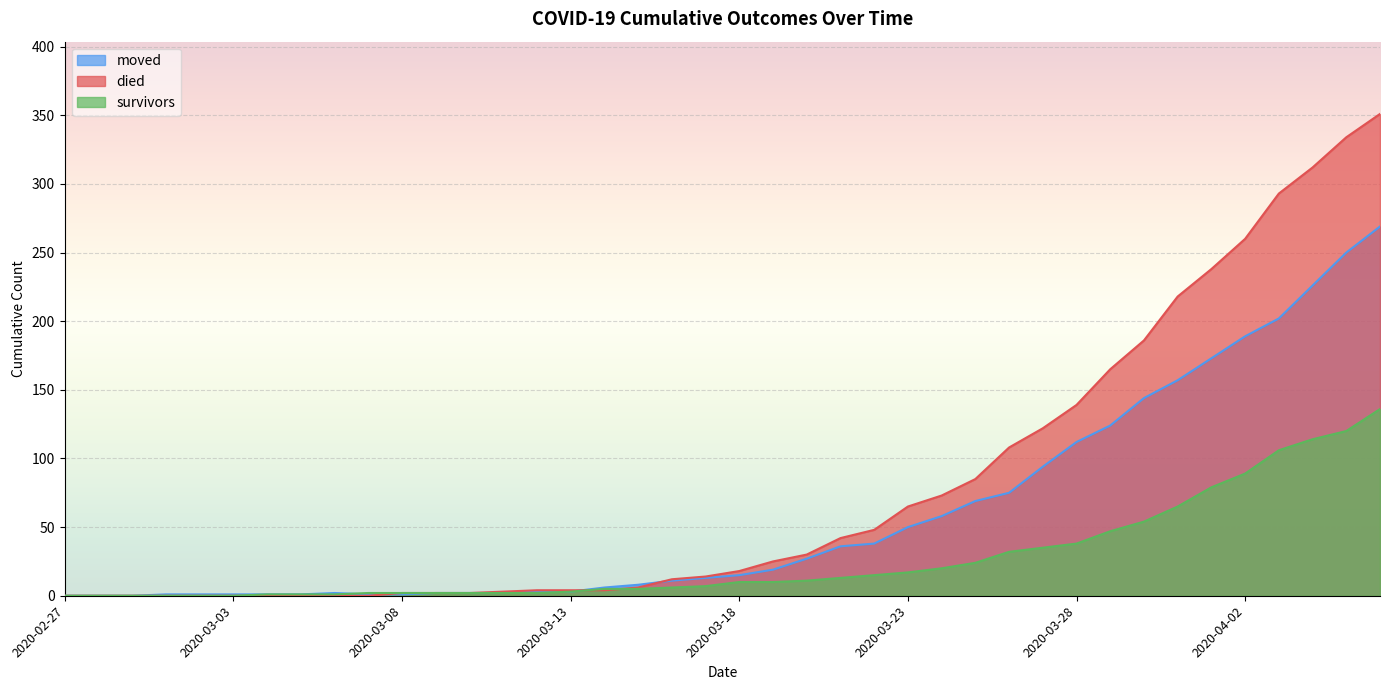

At how many categories does at least one series exceed 25?

18